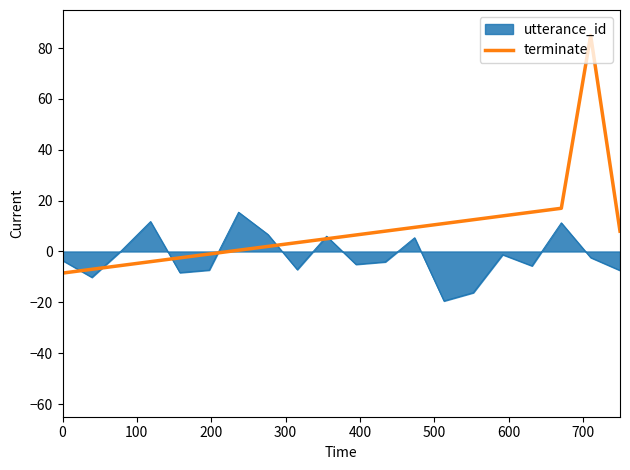

Which series has the widest spread of values?

terminate